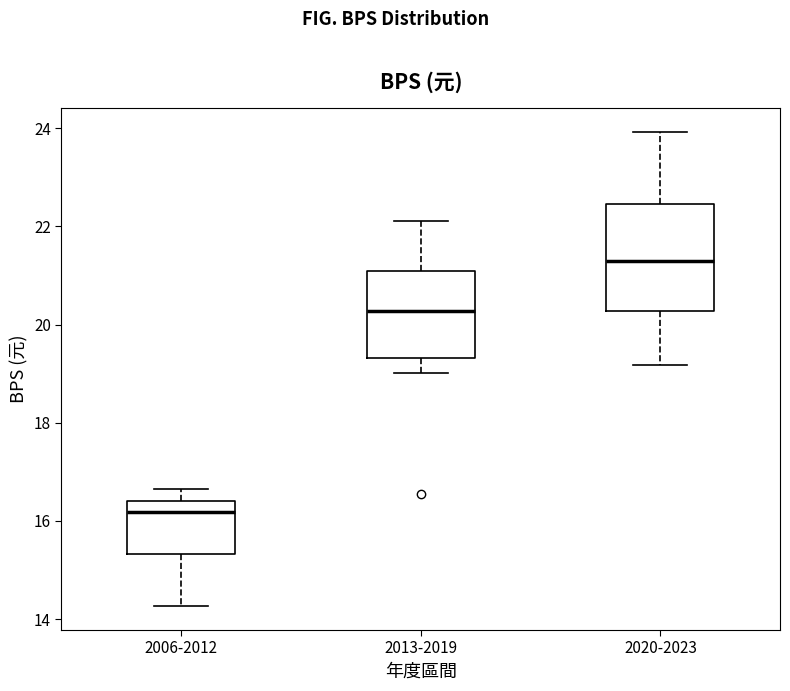

Where does the lower whisker of the box for 2020-2023 end on the y-axis? The values are not printed on the chart, so give them approximately, as read against the axis.

19.2